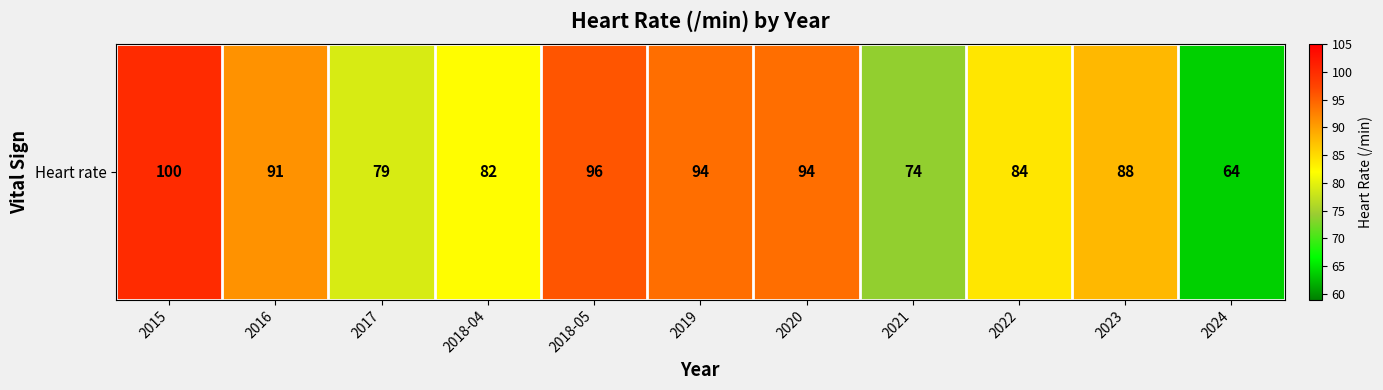

Where is the data nearest to the value 82?

2018-04